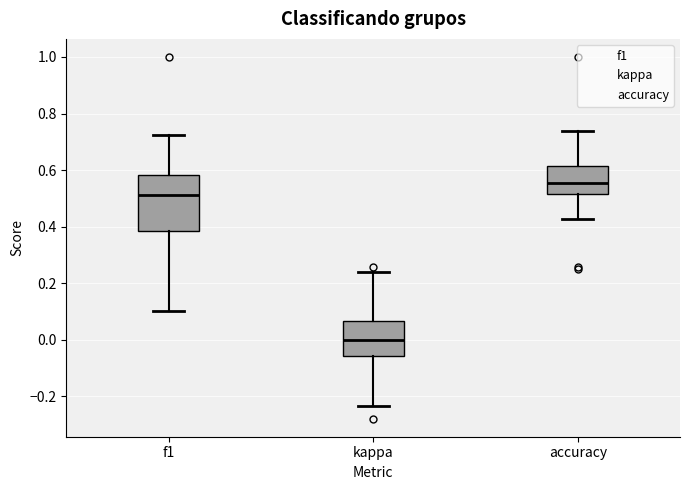

Where is the upper edge of the box for accuracy on the y-axis? The values are not printed on the chart, so give them approximately, as read against the axis.

0.62